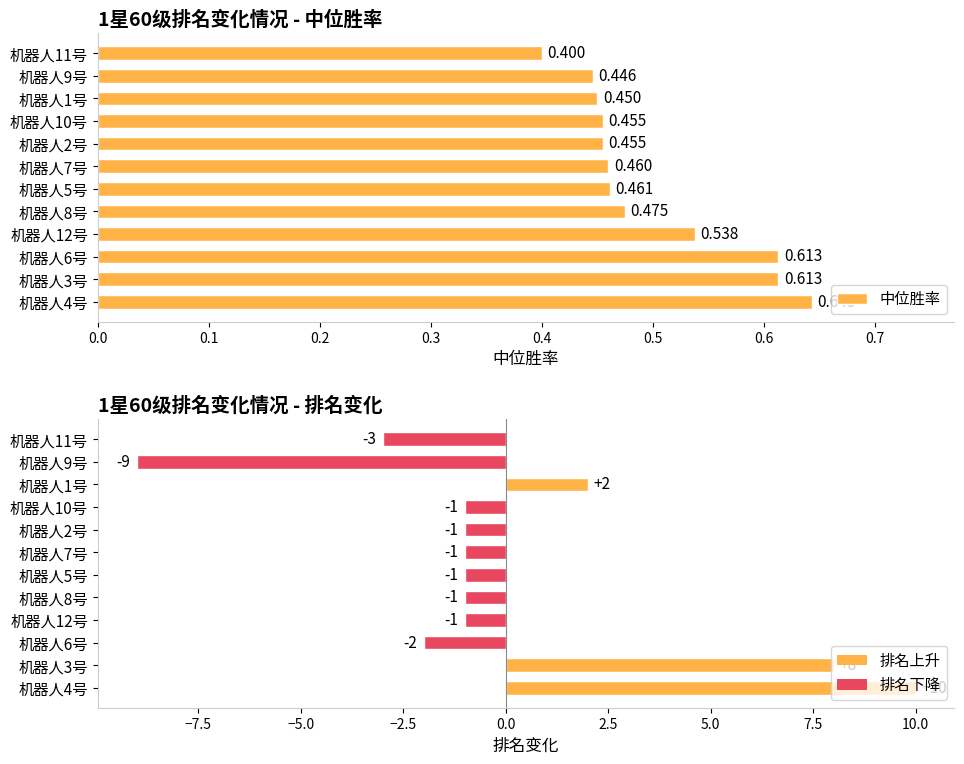

Is the value of 排名变化 at 机器人4号 greater than the value of 中位胜率 at 机器人5号?

Yes